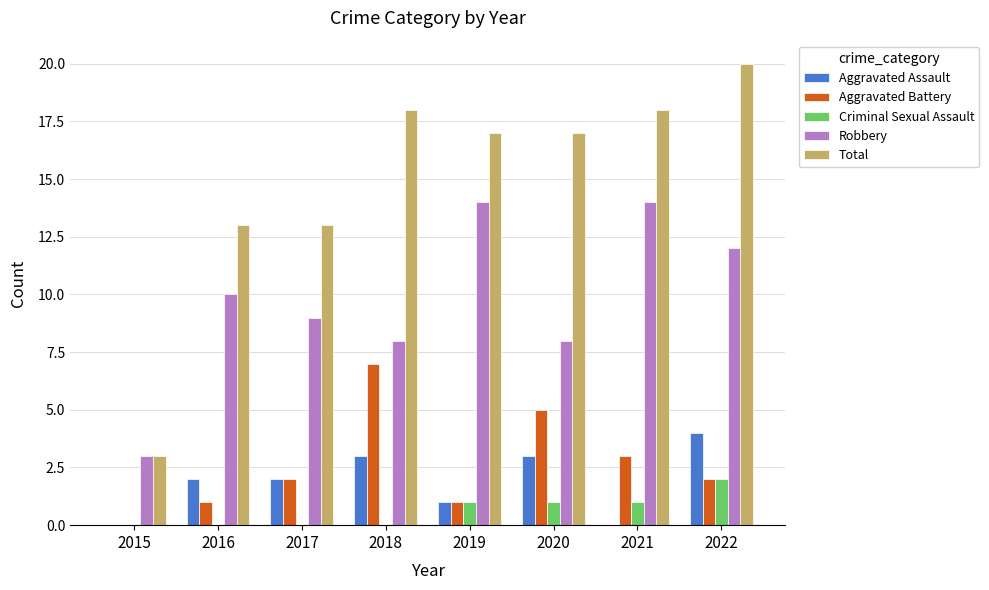

Count the number of categories in the chart.

8